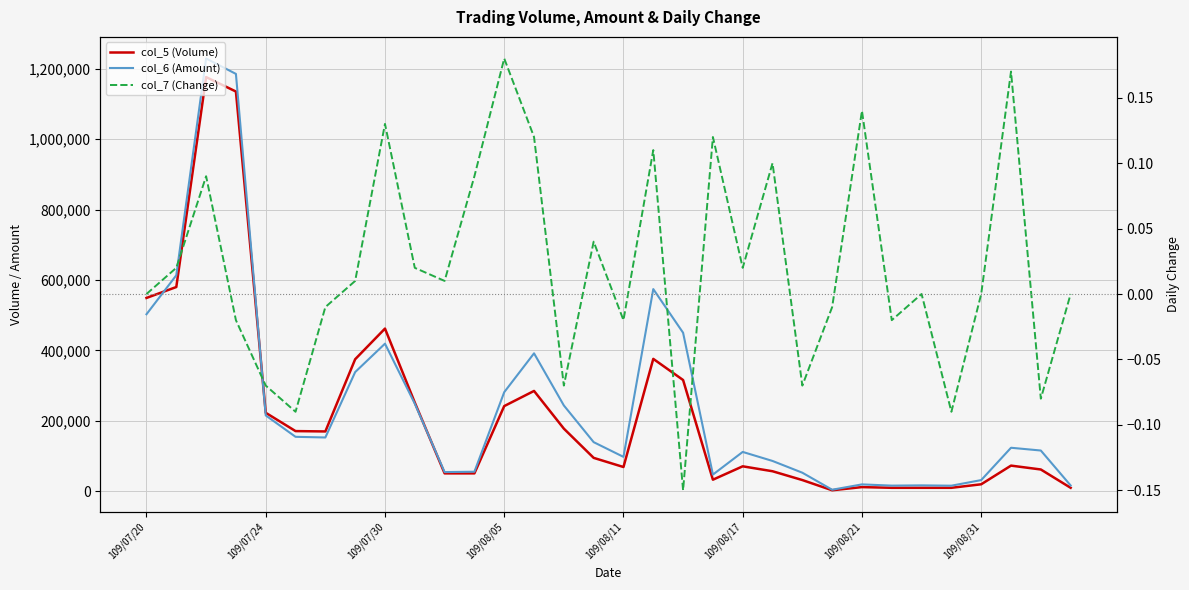

Reading right to left, list all the values displayed in this chart.

col_5 (Volume): 10000.0	62000.0	73000.0	20000.0	10000.0	10000.0	10000.0	12000.0	3000.0	32000.0	57000.0	71000.0	33000.0	316000.0	376000.0	69000.0	95000.0	178000.0	285000.0	242000.0	51000.0	51000.0	252000.0	462000.0	375000.0	170000.0	171000.0	223000.0	1135000.0	1176000.0	580000.0	549000.0
col_6 (Amount): 16600.0	115840.0	123690.0	31900.0	16000.0	16900.0	16200.0	19680.0	4500.0	52850.0	86220.0	111850.0	47510.0	450180.0	574140.0	97810.0	139630.0	243790.0	391750.0	281500.0	55610.0	54640.0	248860.0	419180.0	338550.0	152860.0	154750.0	215510.0	1185020.0	1228830.0	613270.0	502730.0
col_7 (Change): 0.0	-0.1	0.2	0.0	-0.1	0.0	-0.0	0.1	-0.0	-0.1	0.1	0.0	0.1	-0.1	0.1	-0.0	0.0	-0.1	0.1	0.2	0.1	0.0	0.0	0.1	0.0	-0.0	-0.1	-0.1	-0.0	0.1	0.0	0.0